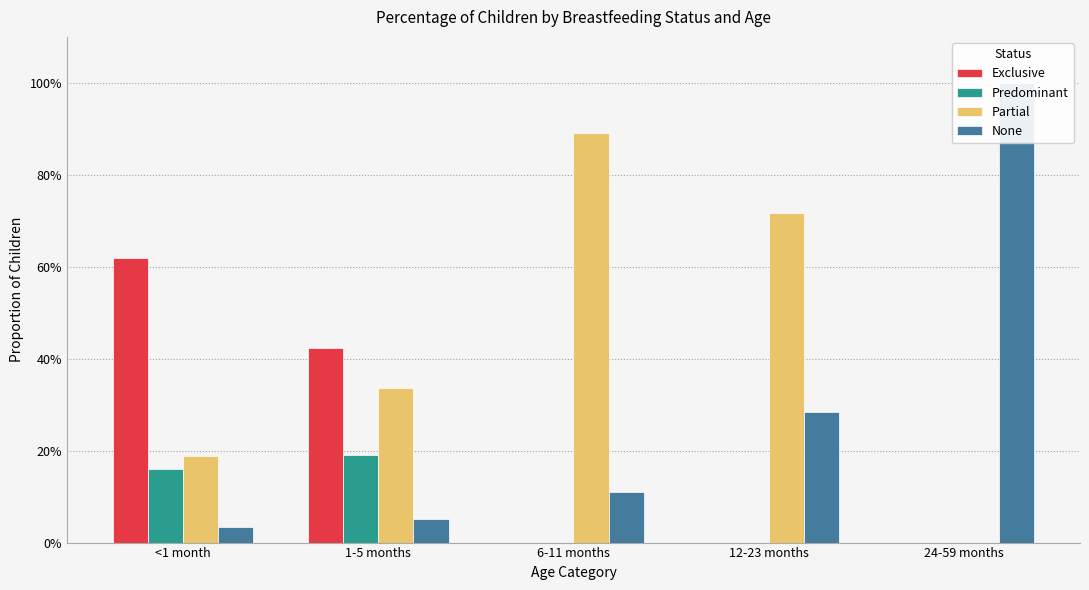

How many data points in Exclusive are above 0?

2